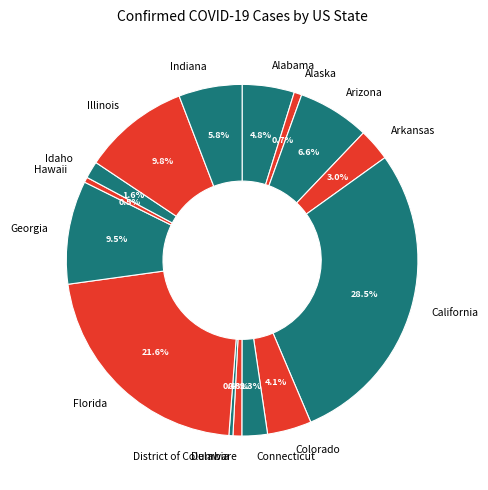

To the nearest percent, what percentage of the pie is Alaska?

1%